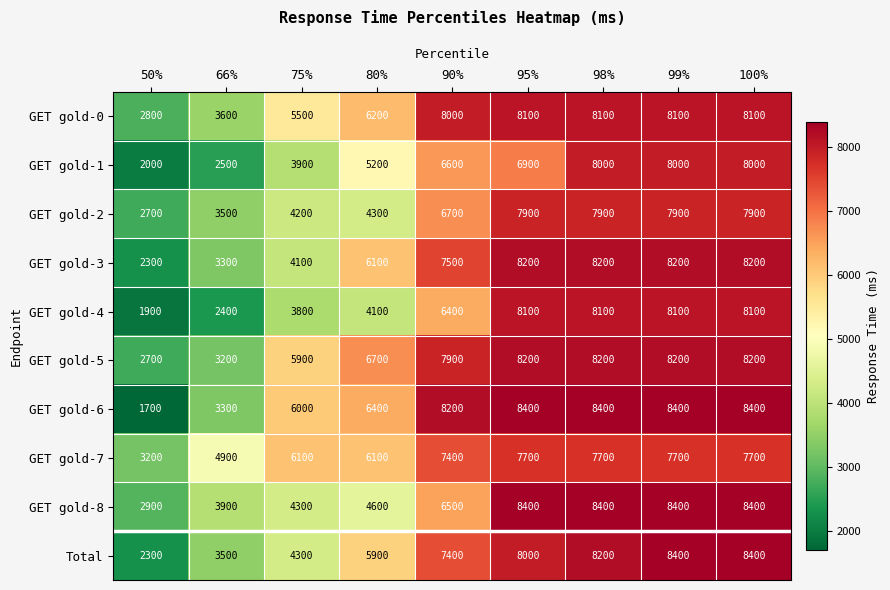

Which label corresponds to the smallest value in the chart?

50%